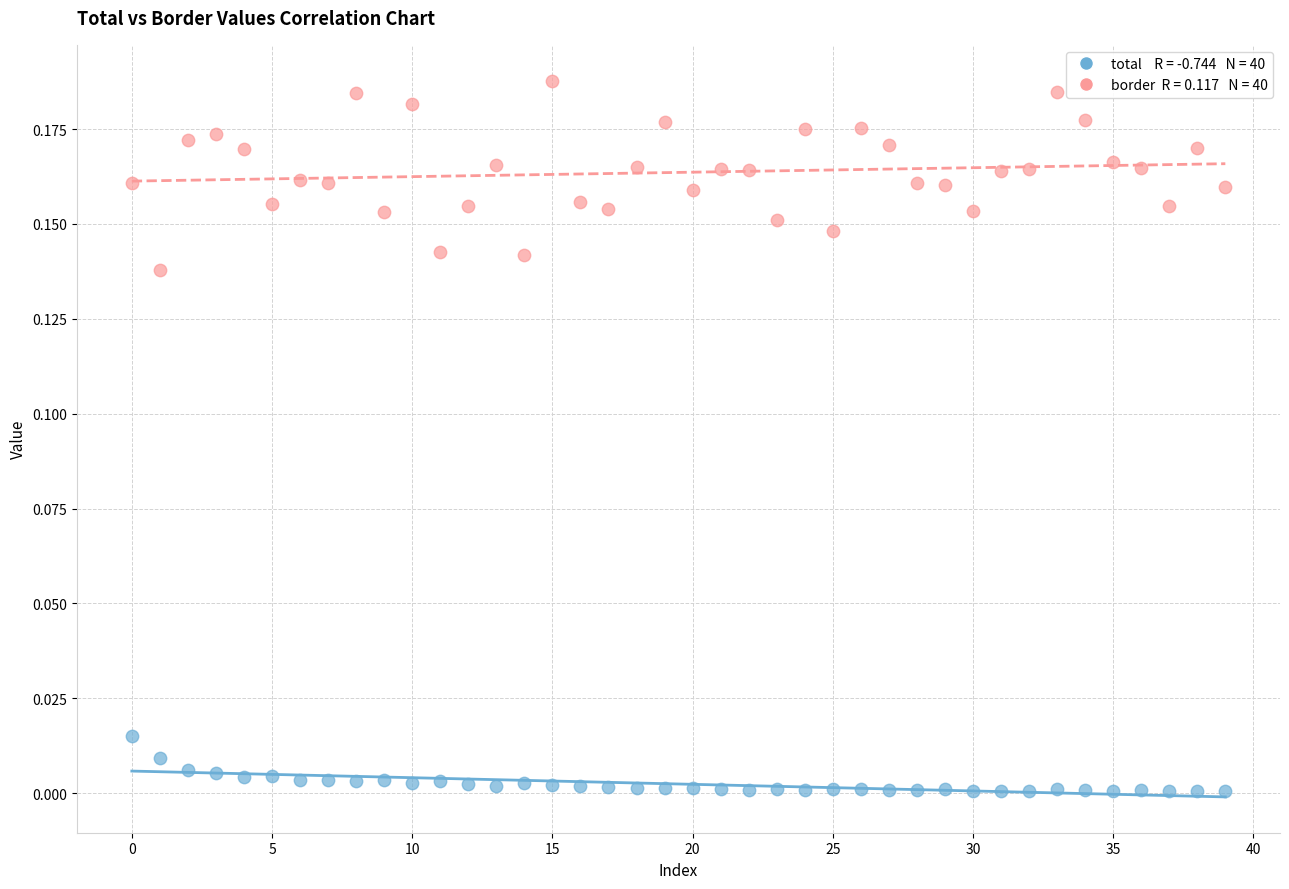

How many data points are displayed?

80